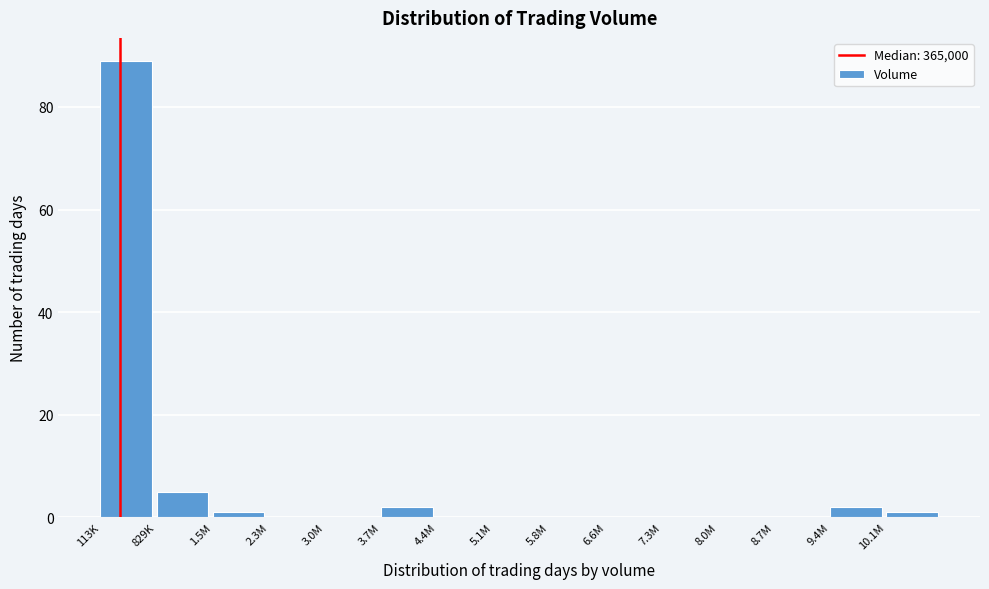

Reading left to right, list all the values displayed in this chart.

113K=89	829K=5	1.5M=1	2.3M=0	3.0M=0	3.7M=2	4.4M=0	5.1M=0	5.8M=0	6.6M=0	7.3M=0	8.0M=0	8.7M=0	9.4M=2	10.1M=1